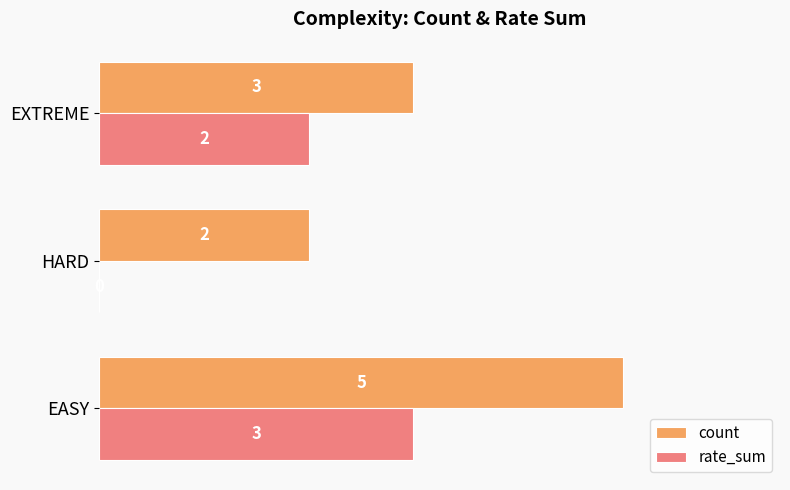

At which category is the sum across all series the highest?

EASY